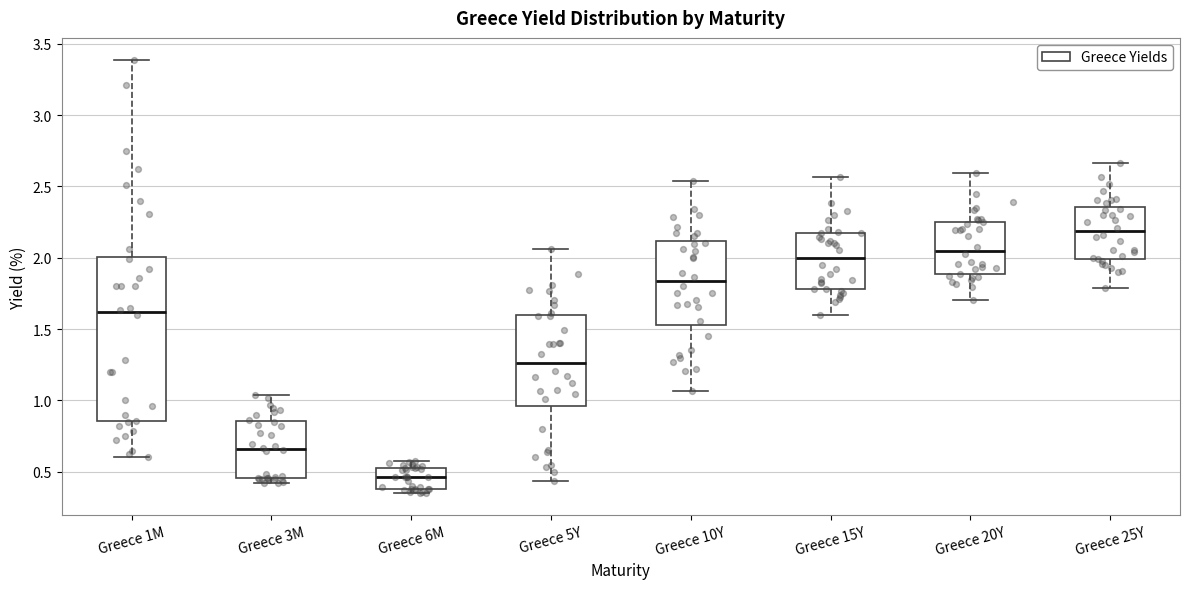

Which box's median line is the lowest?

Greece 6M